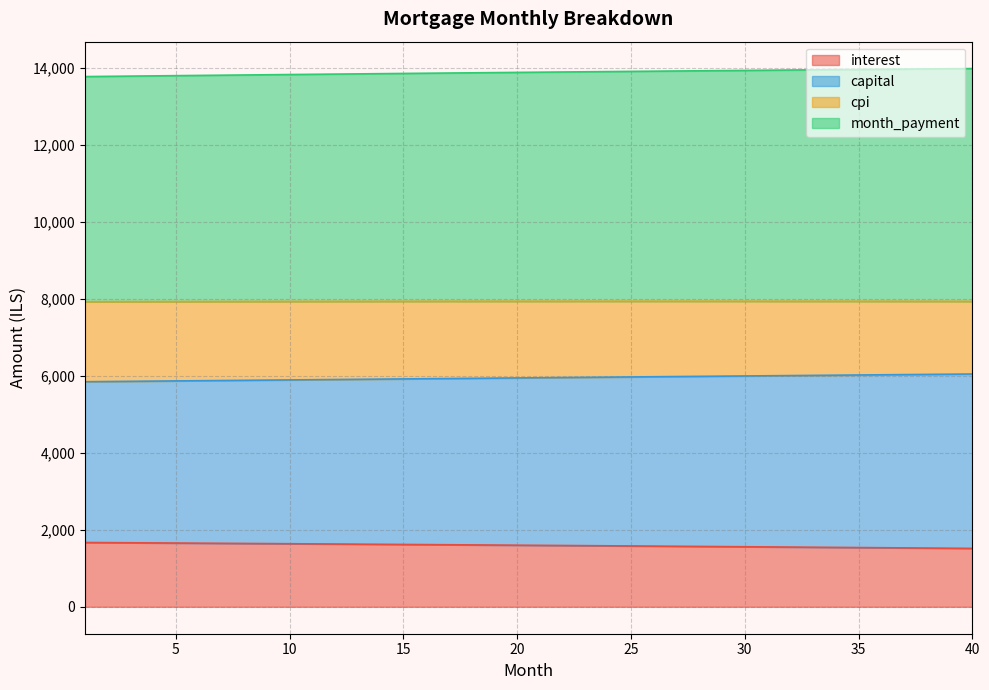

What is the highest value of the interest series?

1670.1